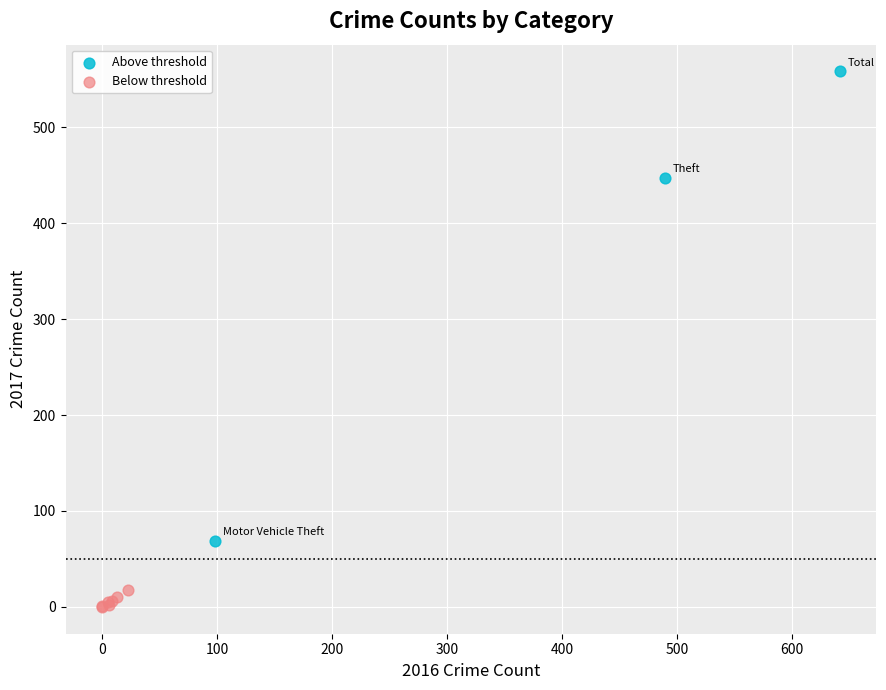

What are all the series names shown in the legend?

Above threshold, Below threshold